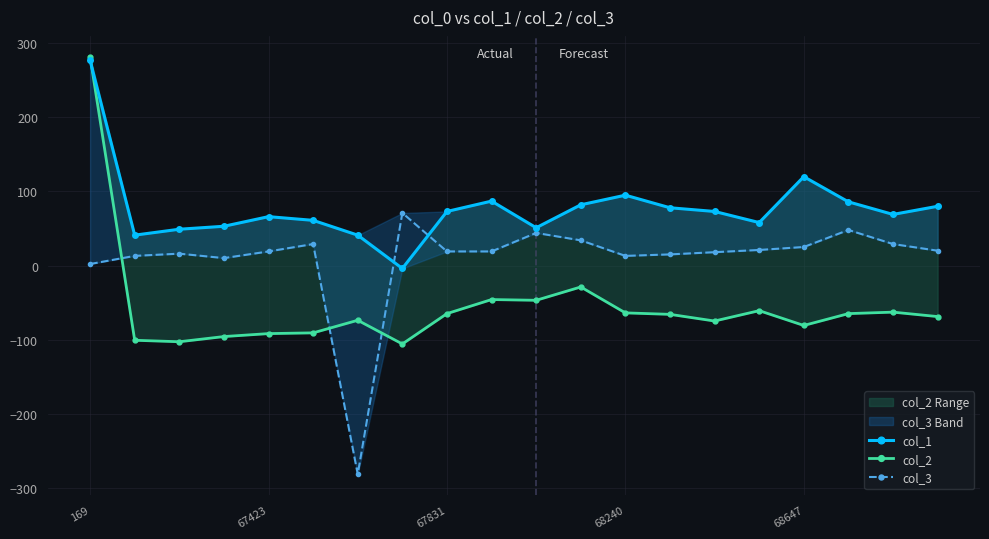

What is the difference between the maximum and second lowest values in the col_2 series?

385